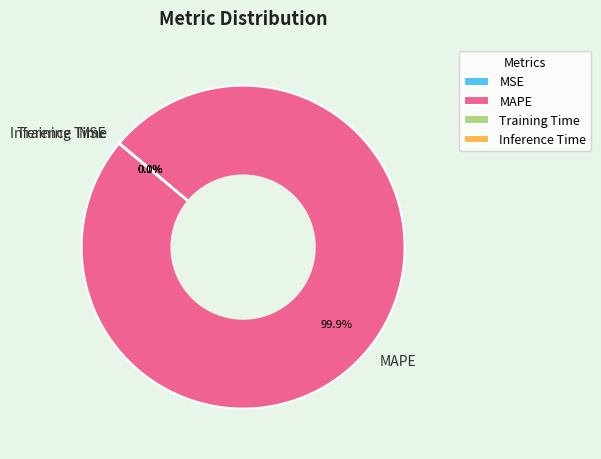

What is the largest slice in the pie chart?

MAPE